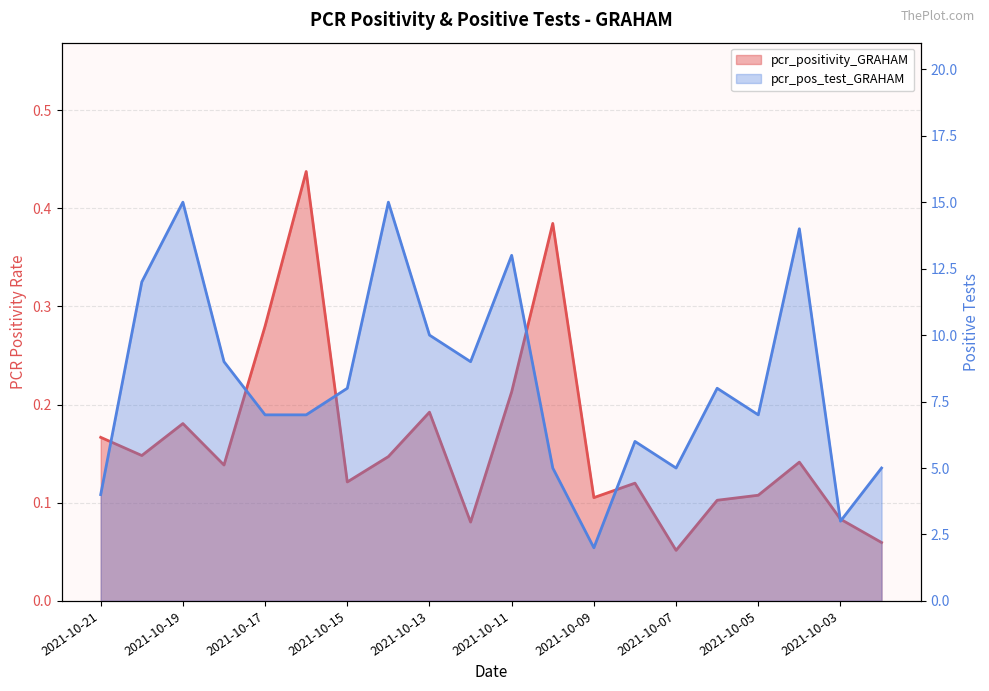

Between 2021-10-18 and 2021-10-10, which series saw the biggest shift?

pcr_pos_test_GRAHAM